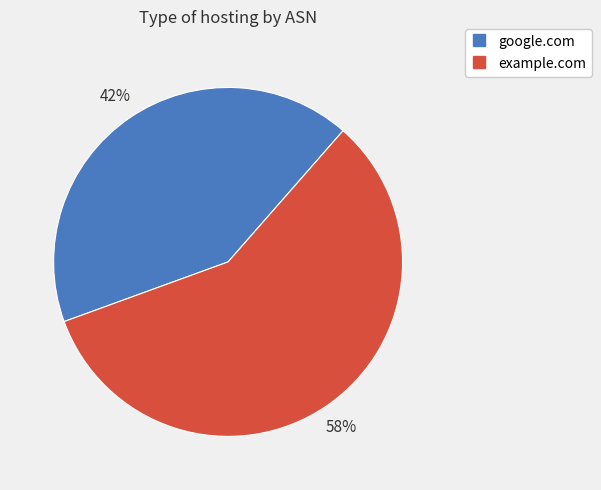

Approximately how many times larger is the value at example.com compared to google.com?

1.4